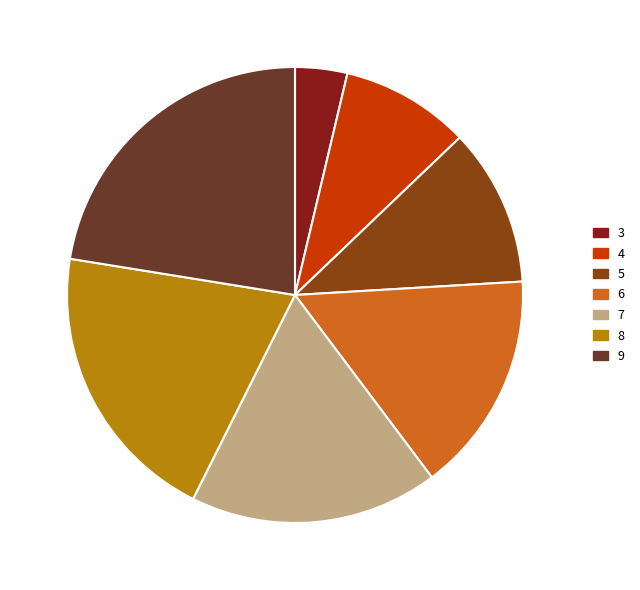

Which has a higher value, 4 or 9?

9